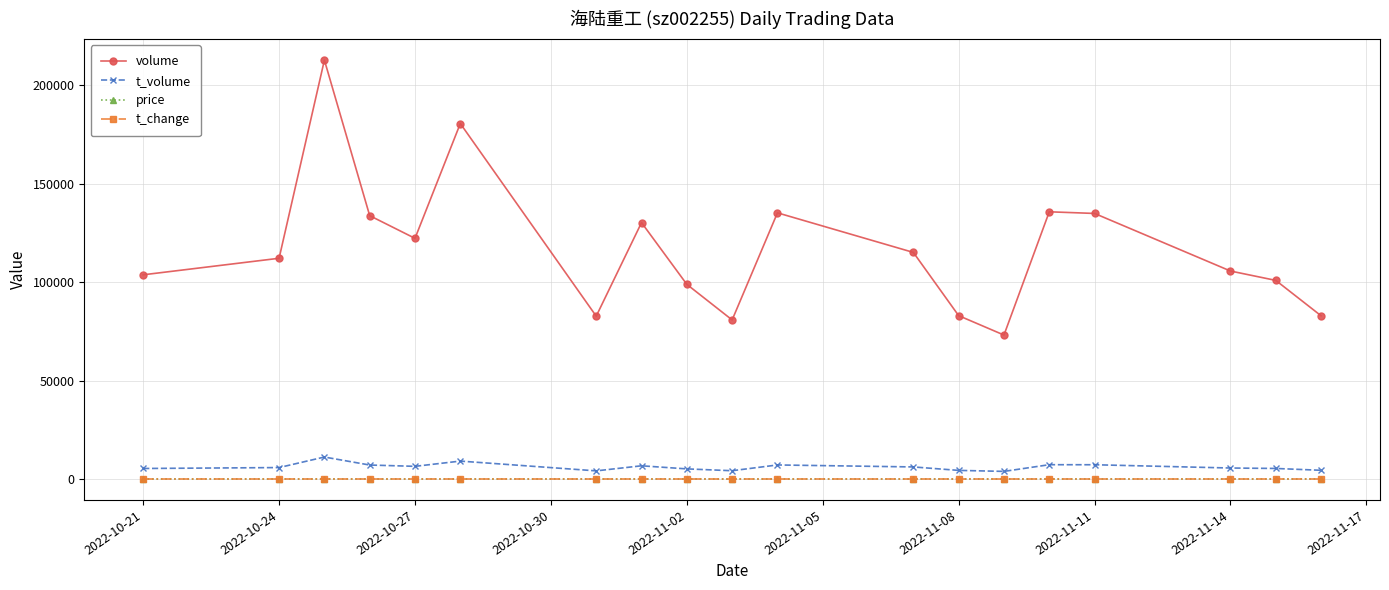

What is the value of the volume point at the 15th from the left?

135658.0